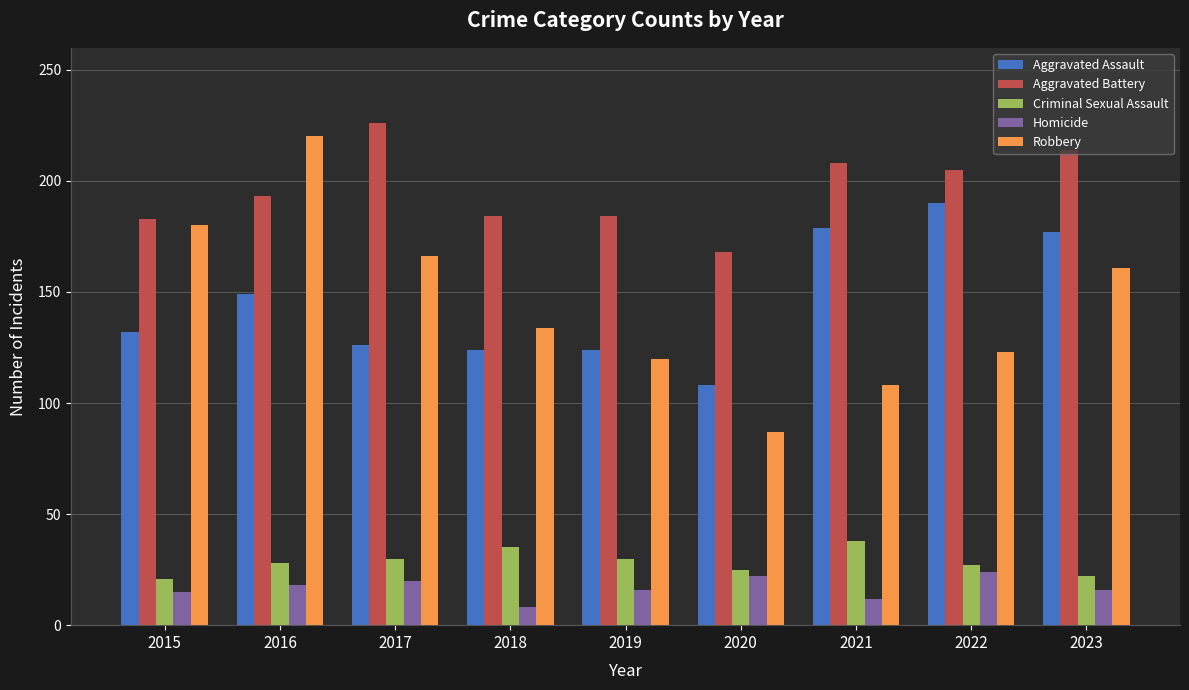

What is the minimum value shown in the chart?

8